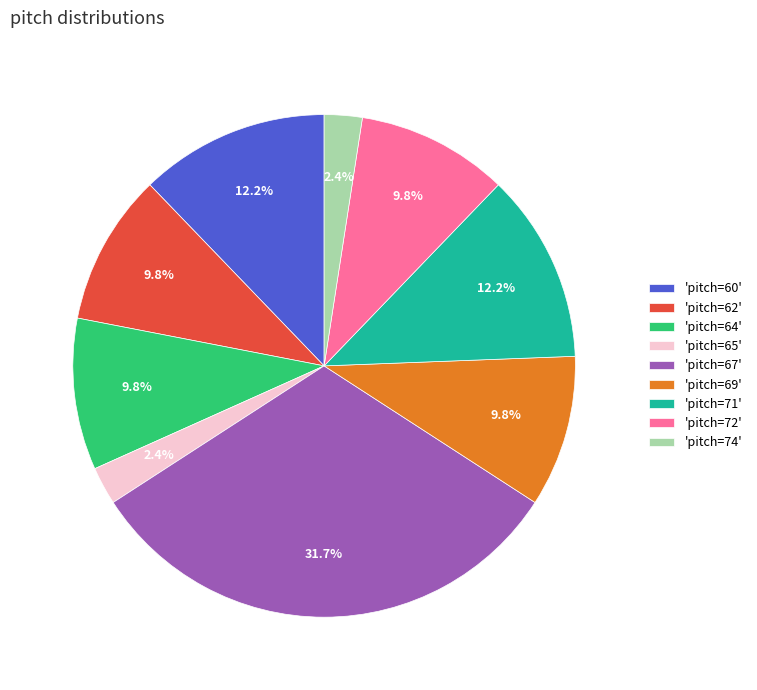

Between 'pitch=60' and 'pitch=62', which is larger?

'pitch=60'